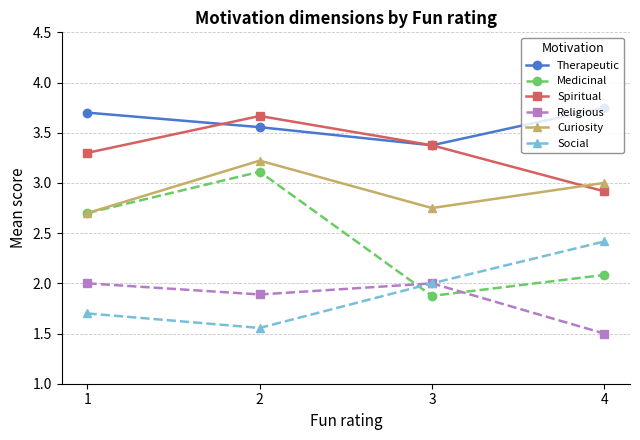

Which series has the largest total across all categories?

Therapeutic